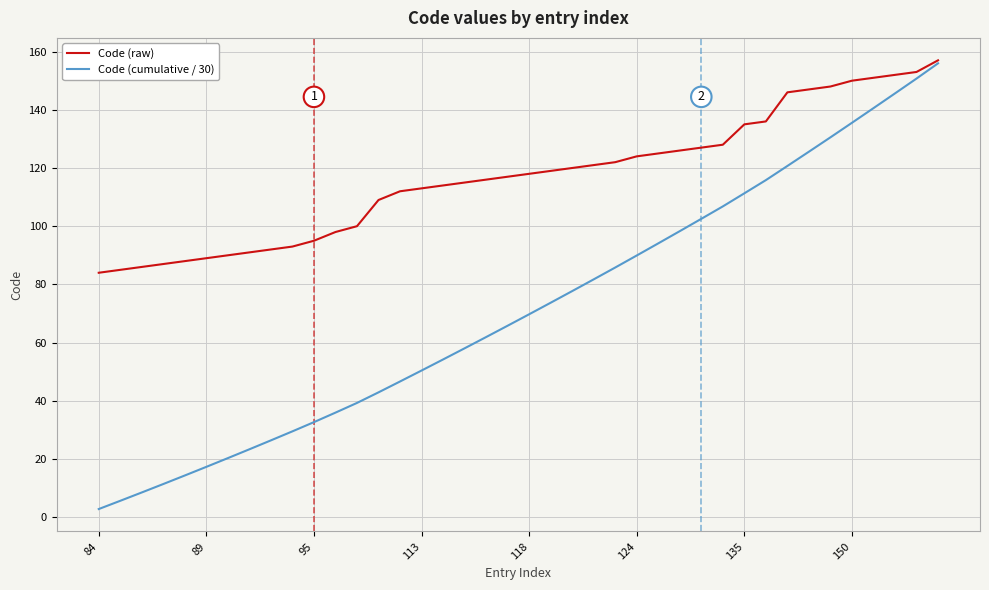

Which series has the largest total across all categories?

Code (raw)